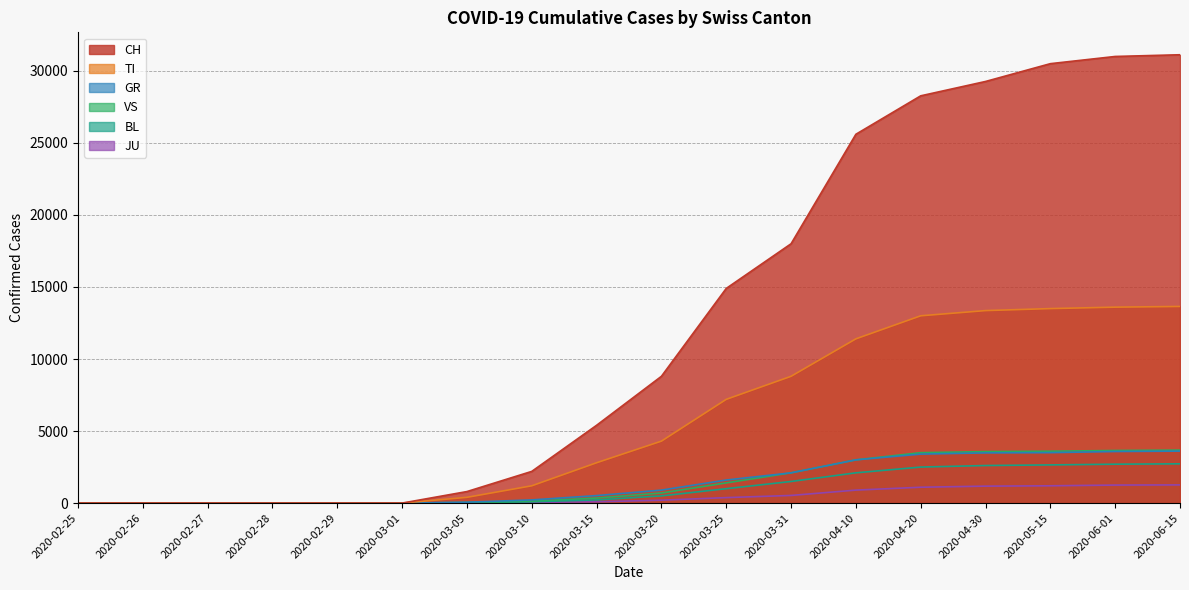

Between 2020-04-20 and 2020-03-31, which is larger?

2020-04-20